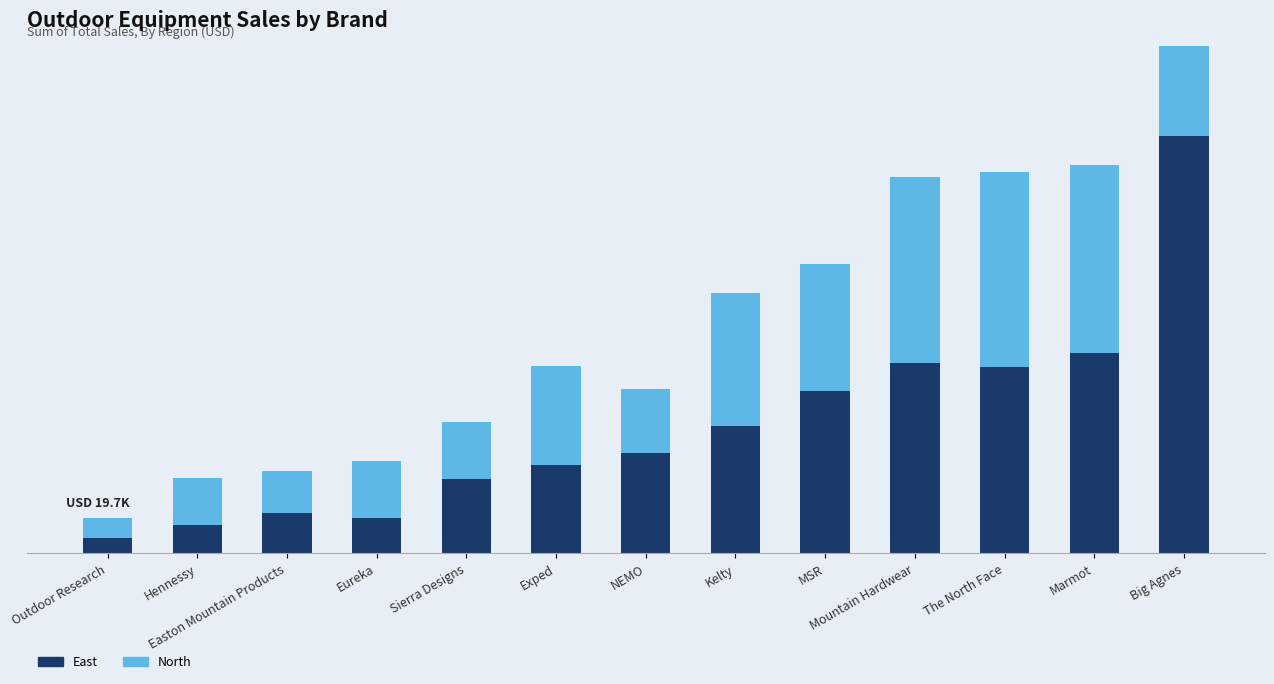

Are the bars horizontal?

No